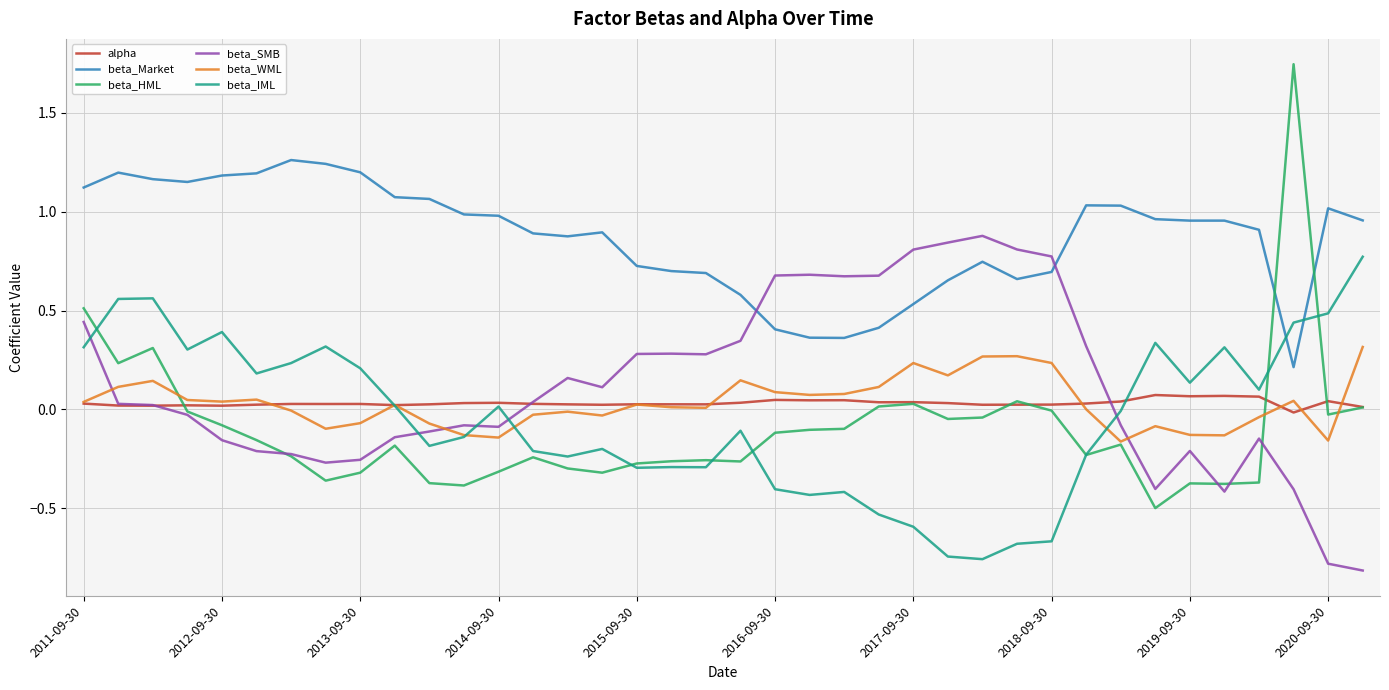

How many times do beta_IML and beta_SMB cross each other?

5